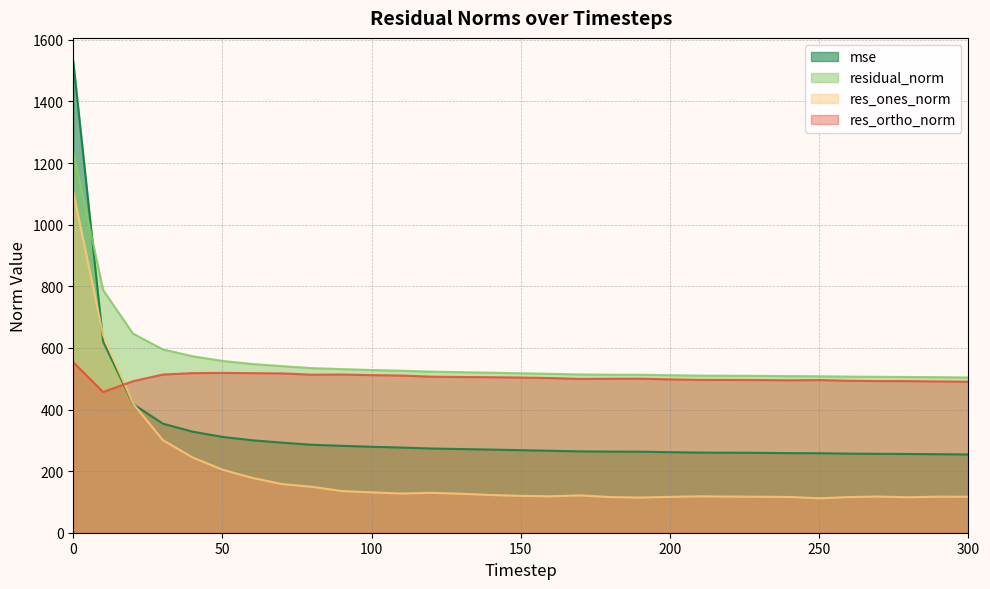

What is the difference between the highest and lowest values at 160?

397.6